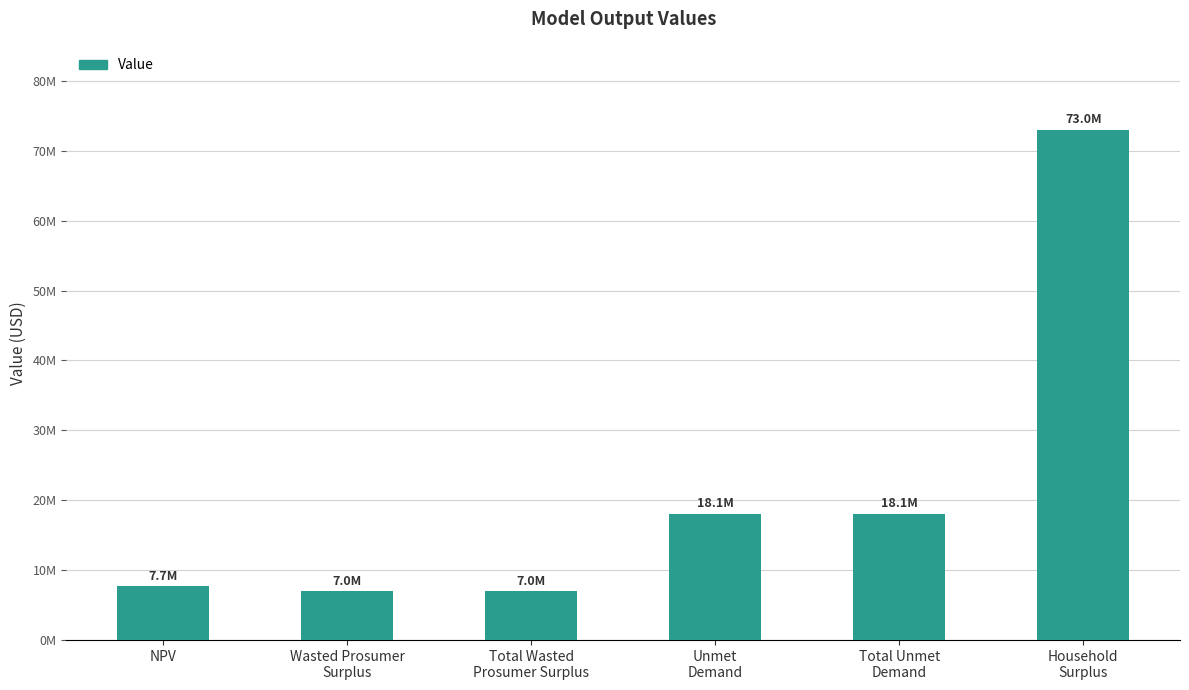

What is the difference between the maximum and minimum values?

65987258.2